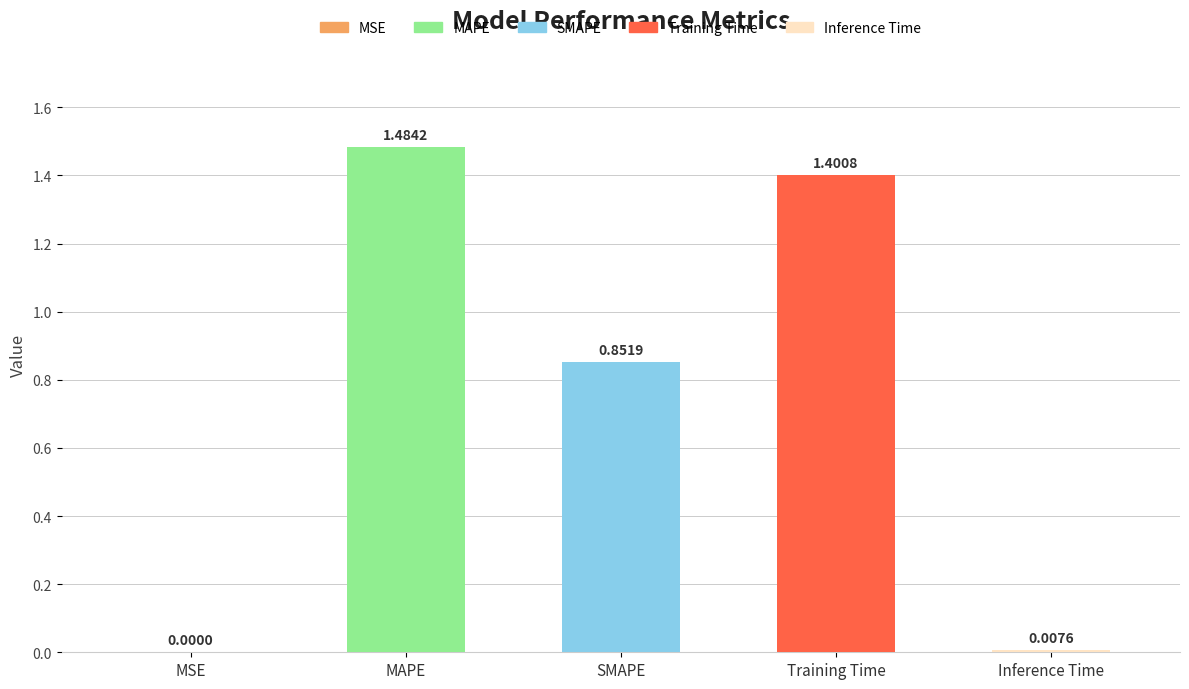

Which category has the lowest value across all series?

MSE